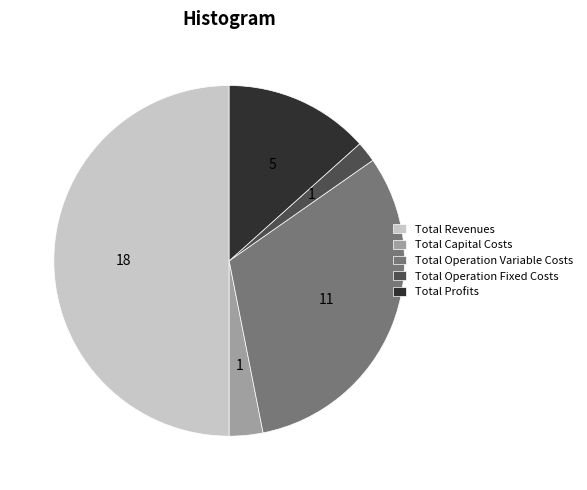

Is the sum of Total Operation Variable Costs and Total Revenues greater than half?

Yes